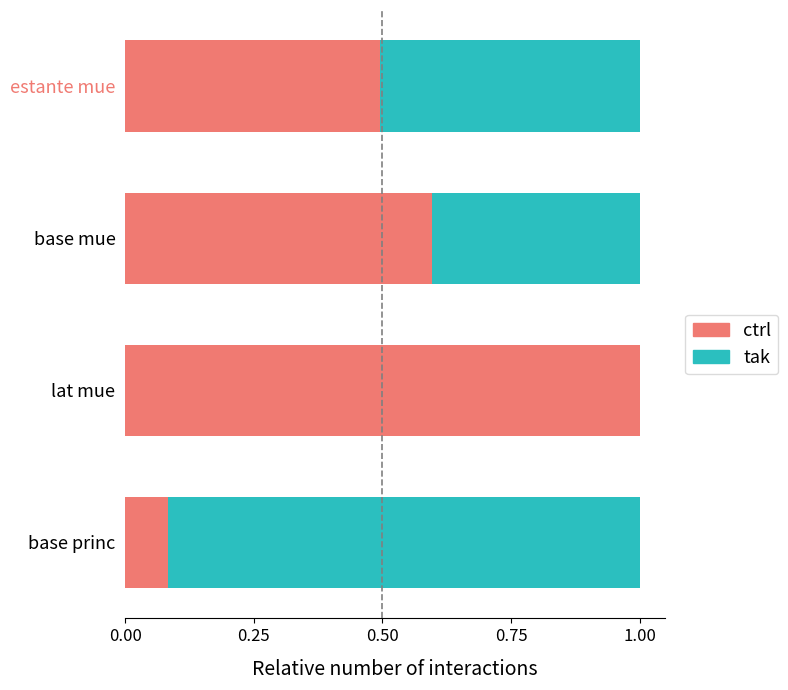

What is the highest value of the ctrl series?

1.0